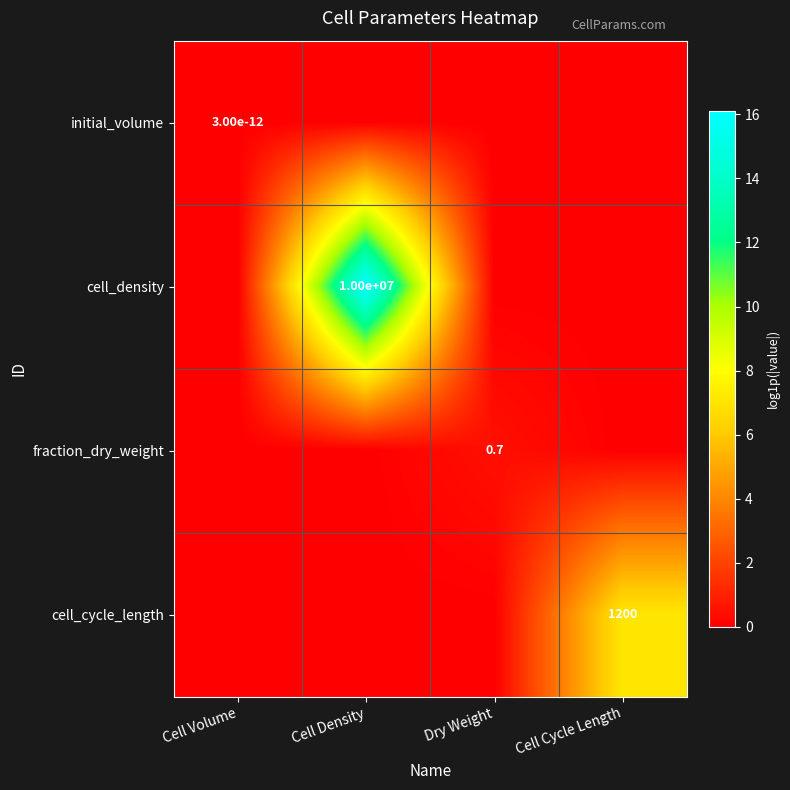

The cell_cycle_length series shows 819.2 at Cell Cycle Length. True or false?

False